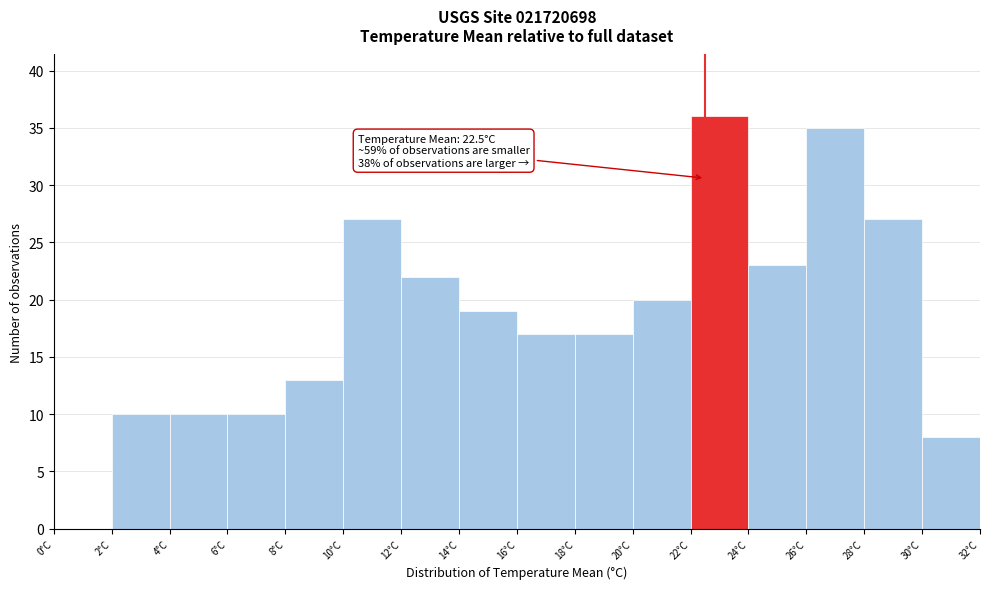

Which range on the x-axis has the tallest bar?

22 to 24